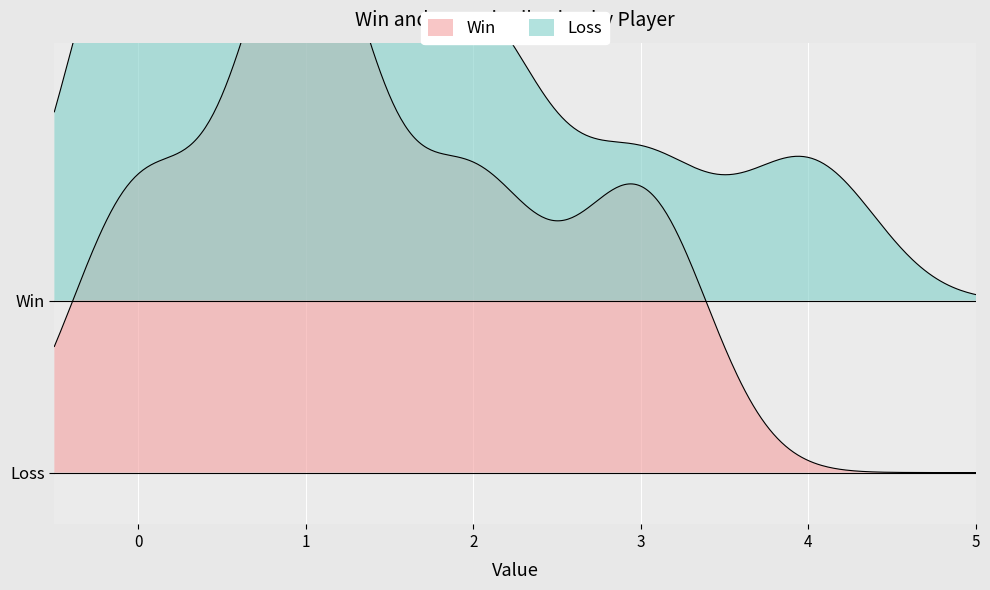

Does the chart display data point markers on the line(s)?

No